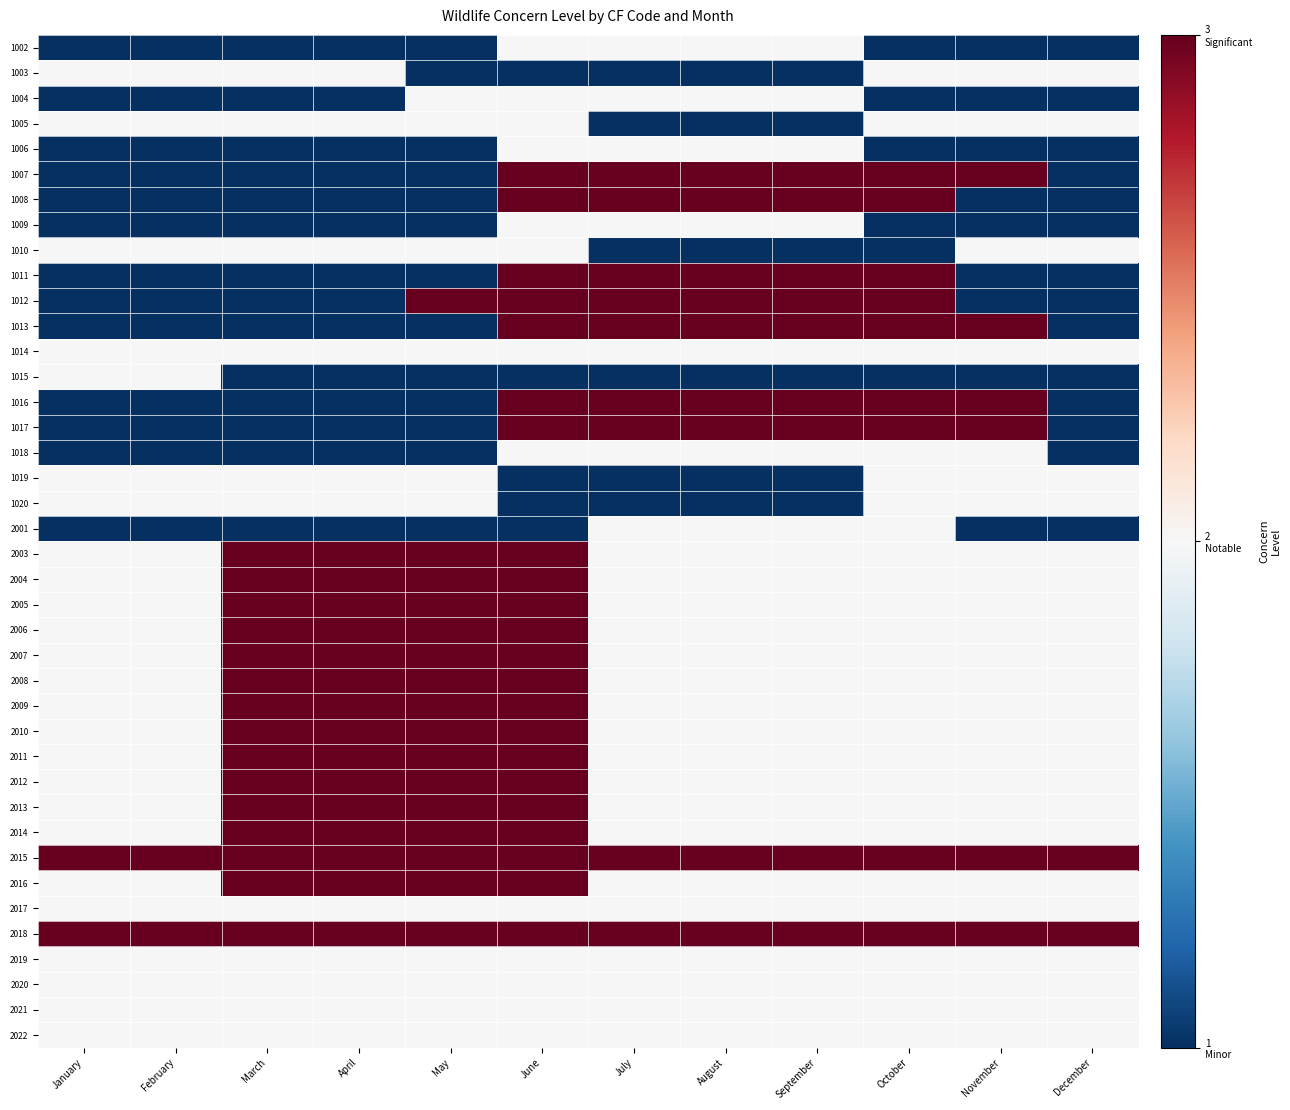

What is the spread (max minus min) of values at February?

2